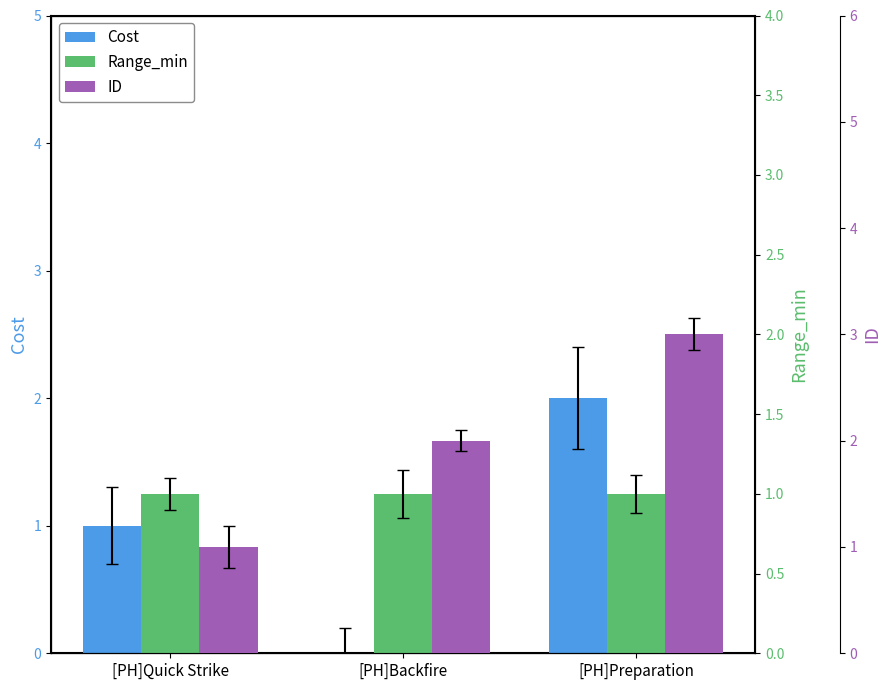

What is the sum of the Range_min values at [PH]Preparation and [PH]Quick Strike?

2